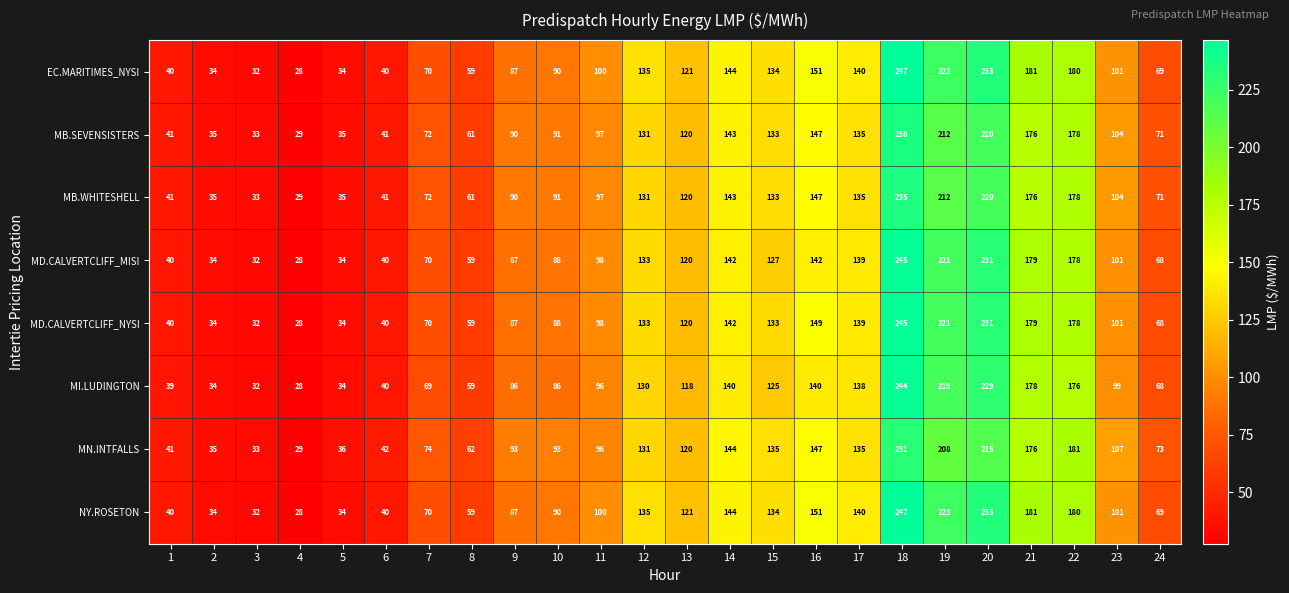

What is the spread (max minus min) of values at 8?

3